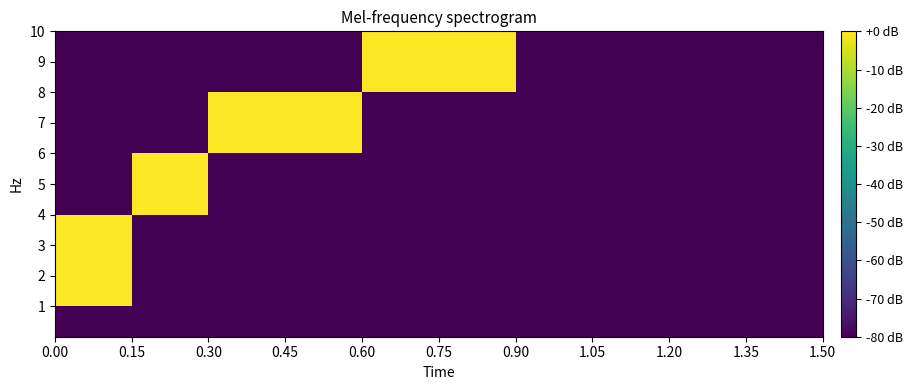

Reading left to right, what are all the values shown in this chart?

row_0: 0.00=-80	0.15=-80	0.30=-80	0.45=-80	0.60=-80	0.75=-80	0.90=-80	1.05=-80	1.20=-80	1.35=-80
row_1: 0.00=0	0.15=-80	0.30=-80	0.45=-80	0.60=-80	0.75=-80	0.90=-80	1.05=-80	1.20=-80	1.35=-80
row_2: 0.00=0	0.15=-80	0.30=-80	0.45=-80	0.60=-80	0.75=-80	0.90=-80	1.05=-80	1.20=-80	1.35=-80
row_3: 0.00=0	0.15=-80	0.30=-80	0.45=-80	0.60=-80	0.75=-80	0.90=-80	1.05=-80	1.20=-80	1.35=-80
row_4: 0.00=-80	0.15=0	0.30=-80	0.45=-80	0.60=-80	0.75=-80	0.90=-80	1.05=-80	1.20=-80	1.35=-80
row_5: 0.00=-80	0.15=0	0.30=-80	0.45=-80	0.60=-80	0.75=-80	0.90=-80	1.05=-80	1.20=-80	1.35=-80
row_6: 0.00=-80	0.15=-80	0.30=0	0.45=0	0.60=-80	0.75=-80	0.90=-80	1.05=-80	1.20=-80	1.35=-80
row_7: 0.00=-80	0.15=-80	0.30=0	0.45=0	0.60=-80	0.75=-80	0.90=-80	1.05=-80	1.20=-80	1.35=-80
row_8: 0.00=-80	0.15=-80	0.30=-80	0.45=-80	0.60=0	0.75=0	0.90=-80	1.05=-80	1.20=-80	1.35=-80
row_9: 0.00=-80	0.15=-80	0.30=-80	0.45=-80	0.60=0	0.75=0	0.90=-80	1.05=-80	1.20=-80	1.35=-80